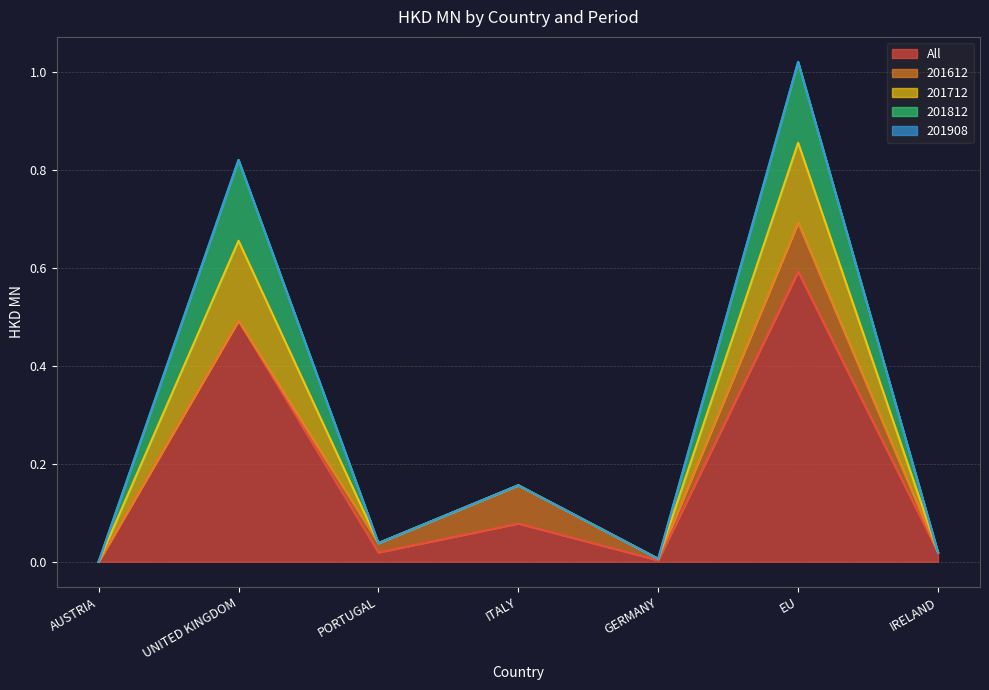

What is the highest value of the All series?

0.6